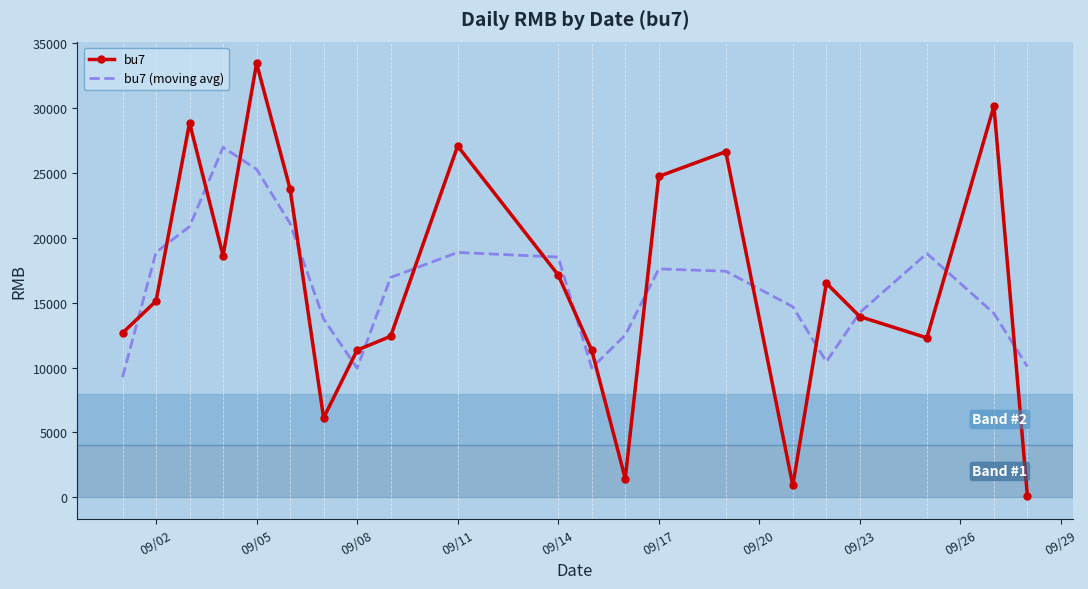

List the series in order of their peak value, lowest first.

bu7 (moving avg), bu7